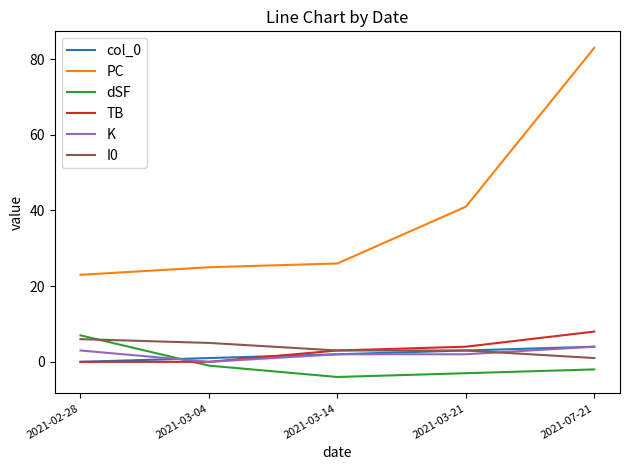

Where is col_0 nearest to the value 2?

2021-03-14